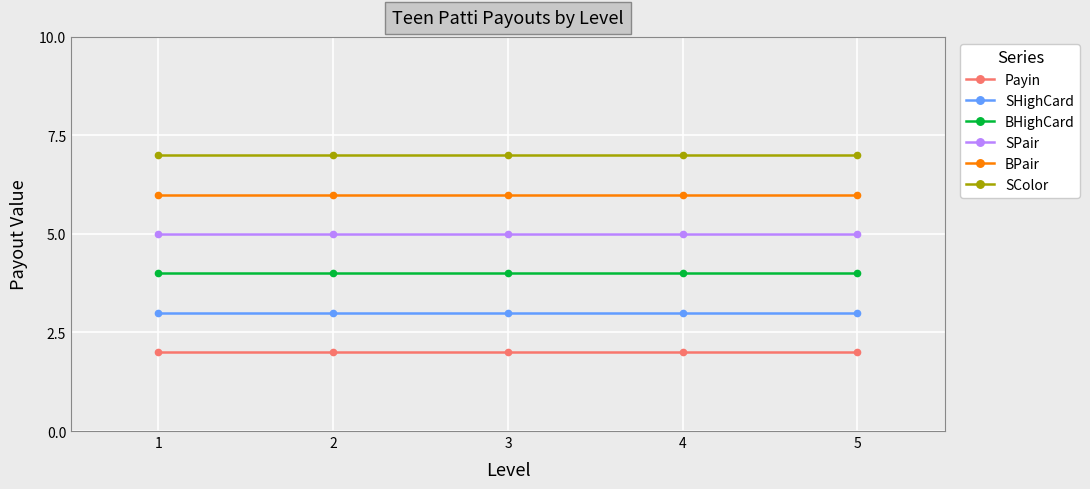

Is the value of BPair at 1 greater than the value of BHighCard at 1?

Yes